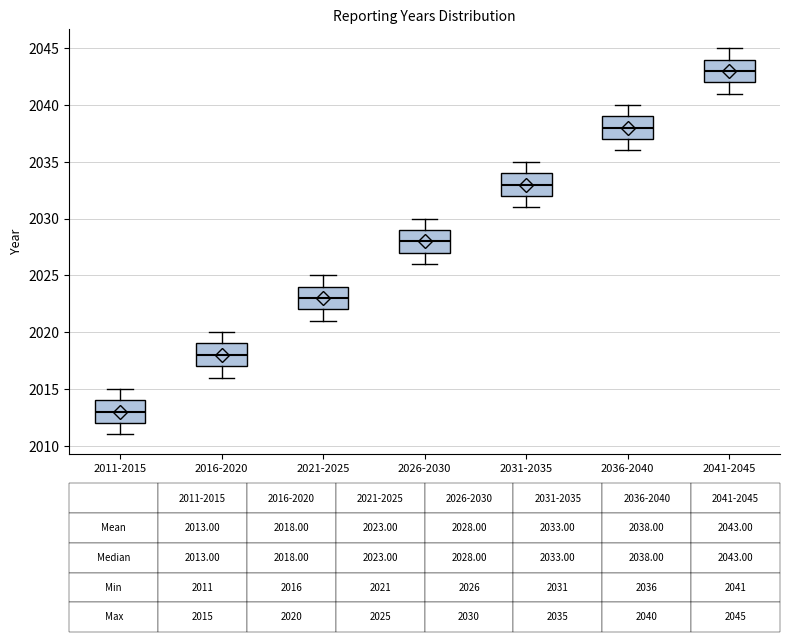

Which box's median line is the highest?

2041-2045